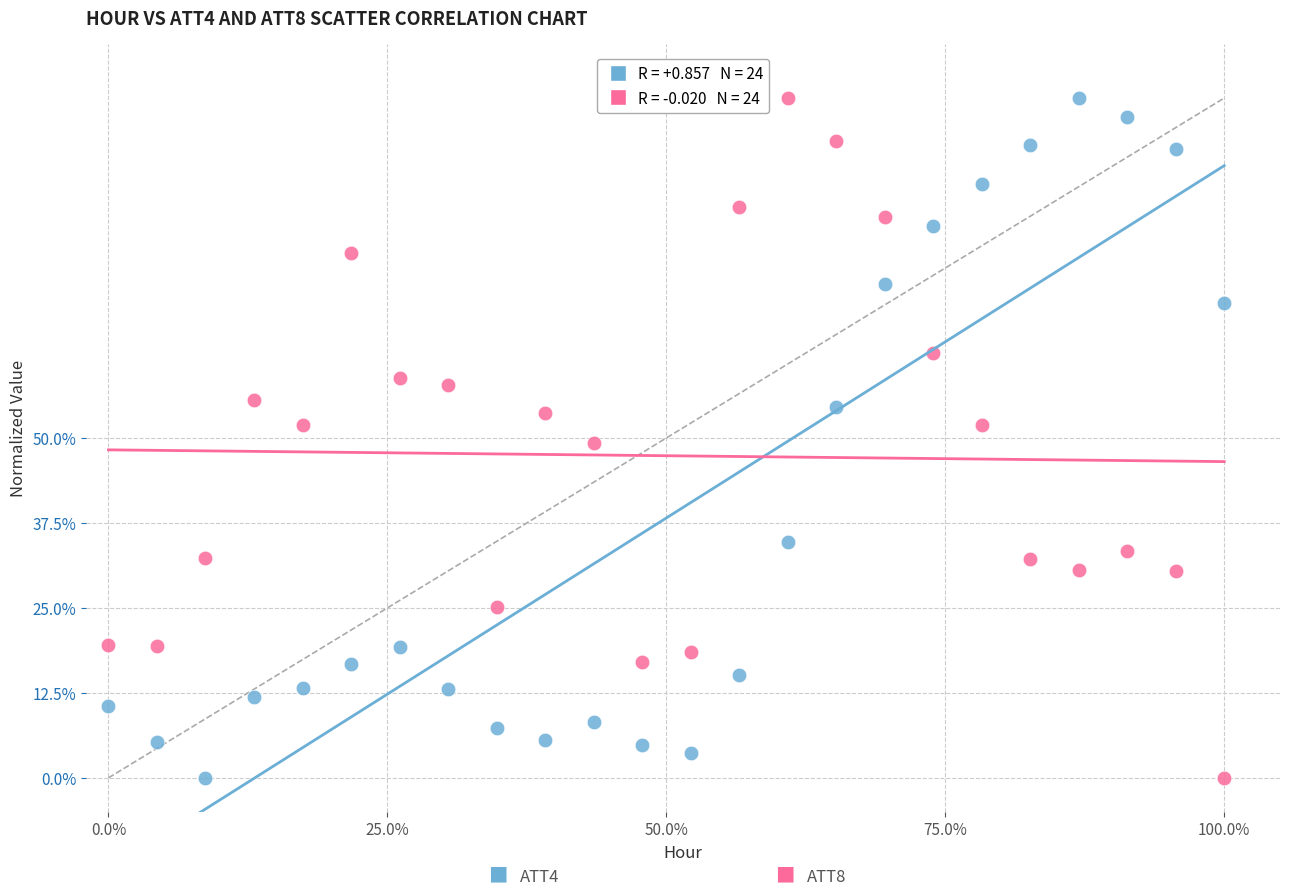

Across all data points, what is the range of Y values (max minus min)?

100.0